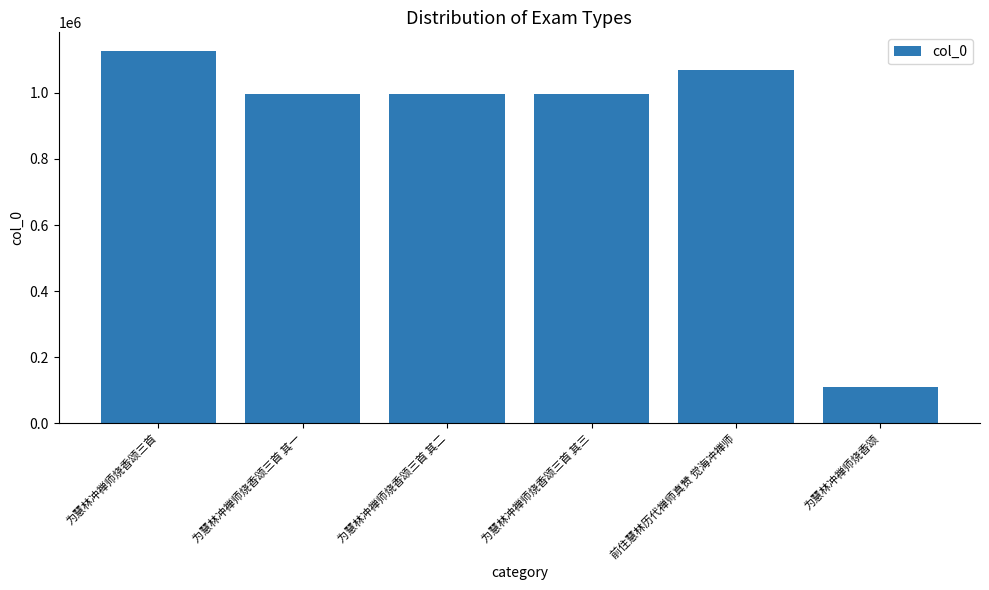

What is the ratio of the value at 为慧林冲禅师烧香颂三首 其三 to the value at 为慧林冲禅师烧香颂三首 其二?

1.0